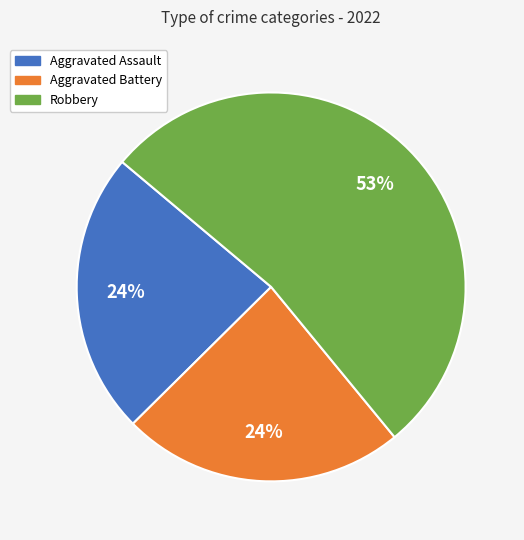

Approximately how many times larger is the value at Aggravated Battery compared to Aggravated Assault?

1.0